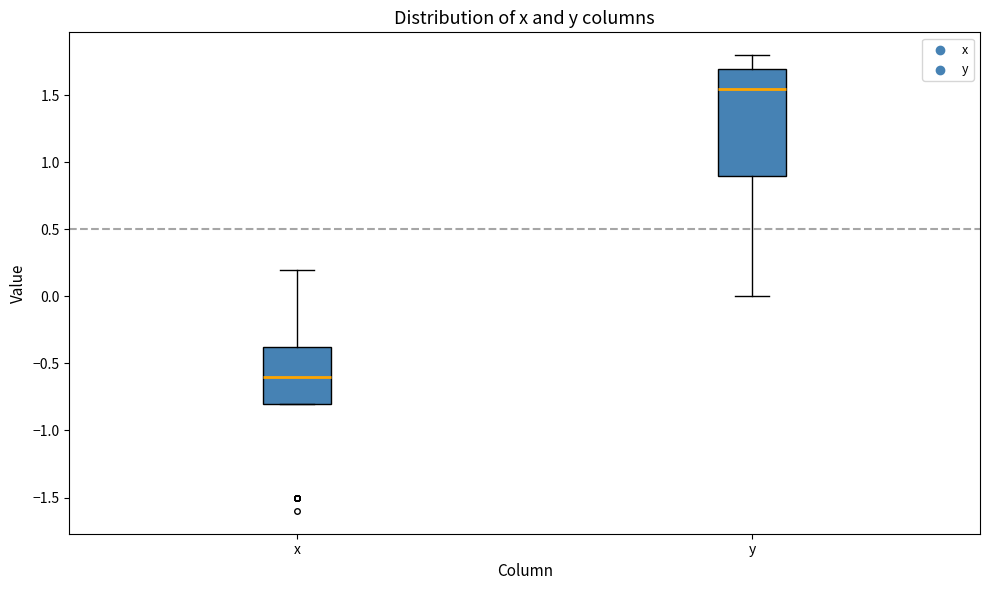

Reading left to right, transcribe this box plot: for each box, give where its median line is, the range the box spans, and where its two whiskers end, as read against the y-axis. The values are not printed on the chart, so give them approximately, as read against the axis.

x: median -0.60, box -0.80 to -0.35, whiskers -0.80 to 0.20
y: median 1.55, box 0.90 to 1.70, whiskers 0.00 to 1.80